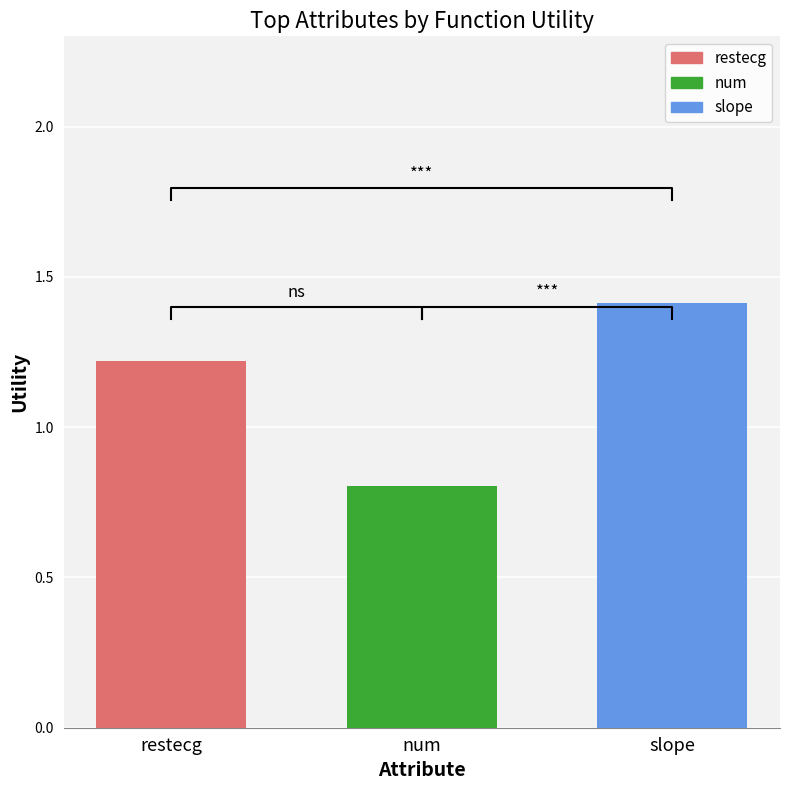

At which label does the data first exceed 1?

restecg